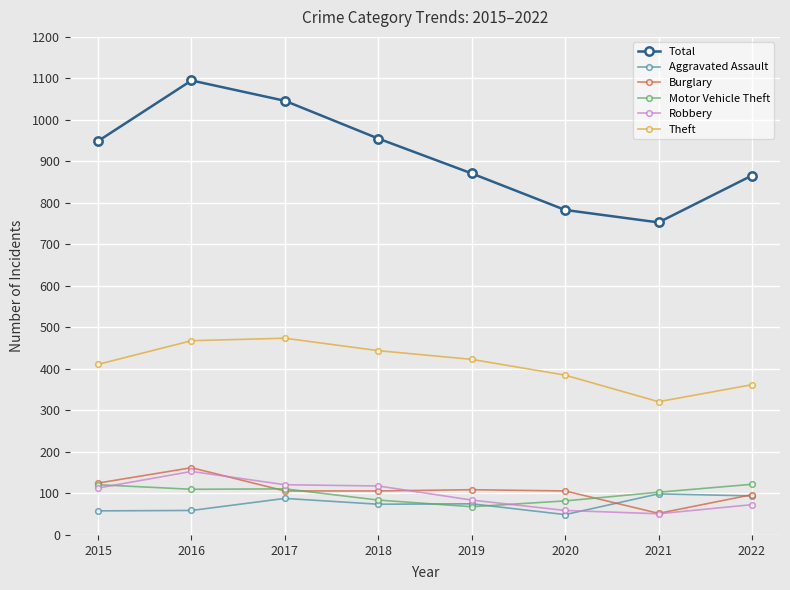

What is the sum of the Robbery values at 2017 and 2021?

172